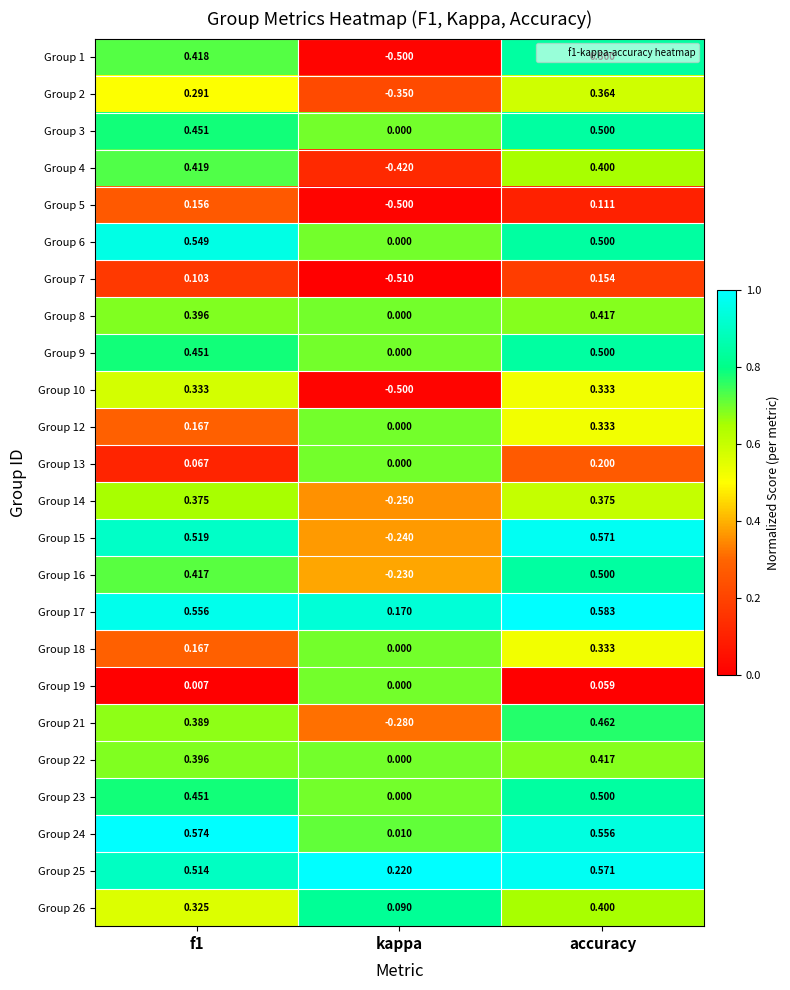

Where is Group 25 nearest to the value 0?

kappa